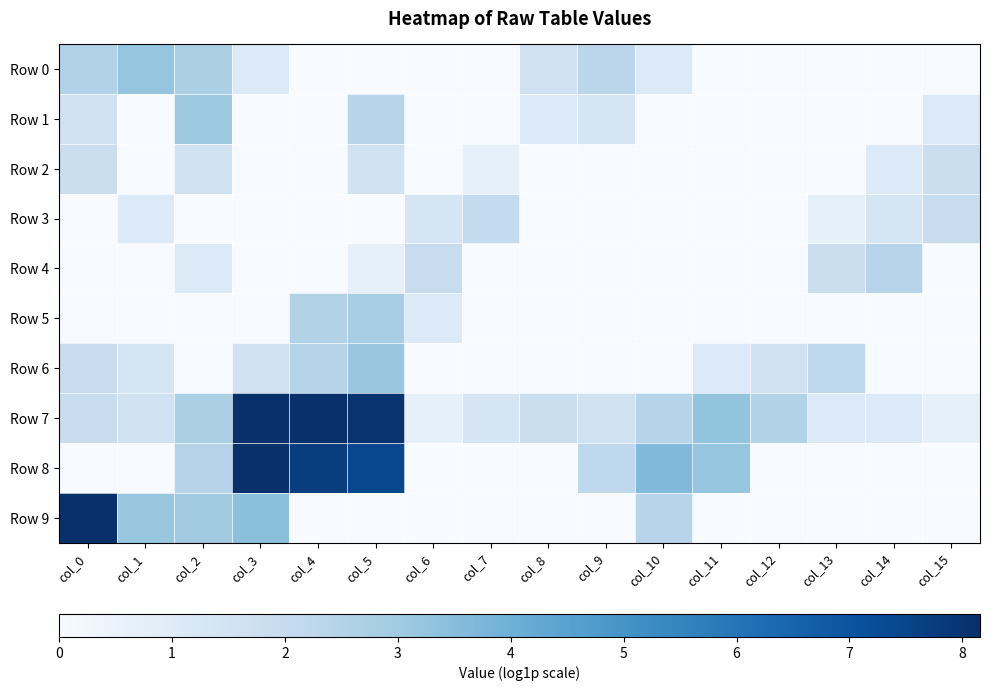

What is the greatest value displayed?

8.2